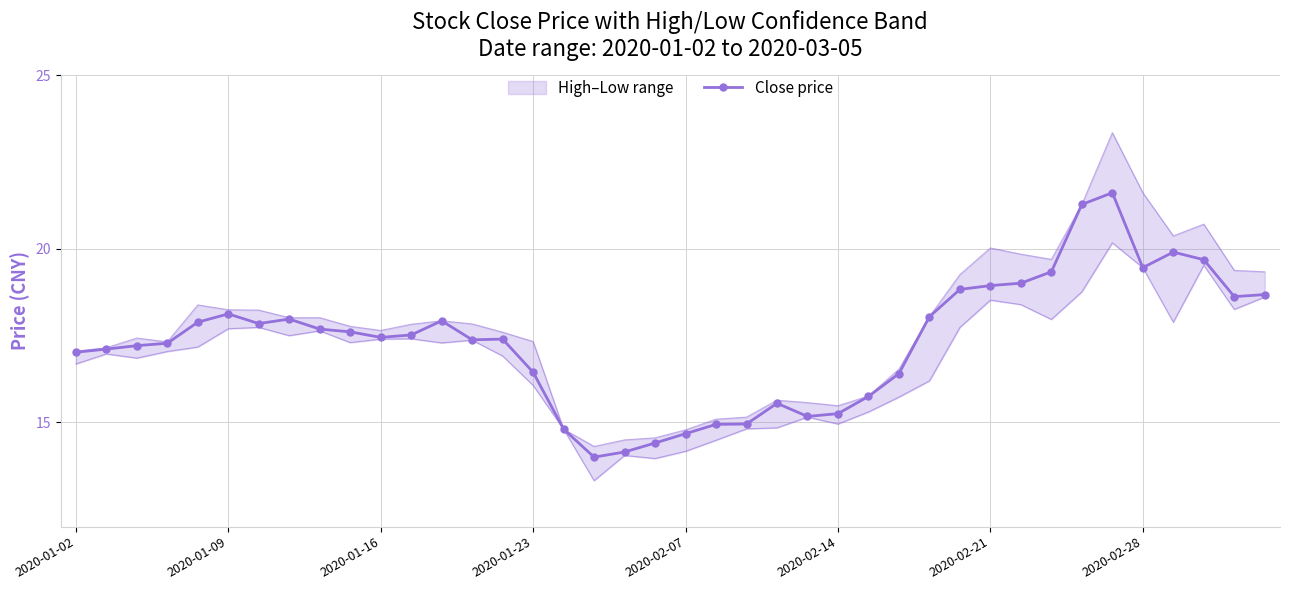

Is it true that Close price equals 26.9 at 2020-01-23?

False